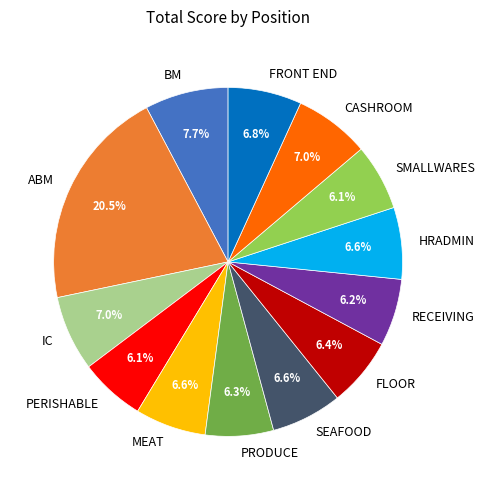

Does SEAFOOD account for over 50% of the chart?

No